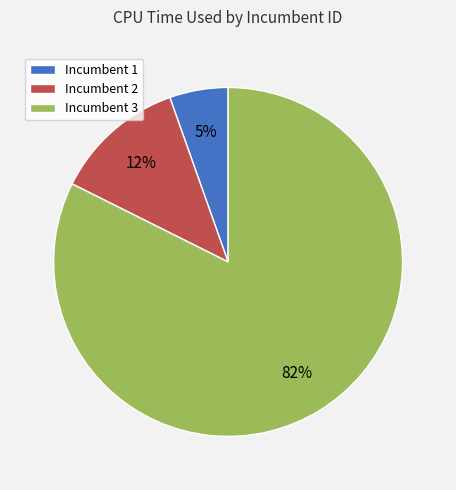

True or false: Incumbent 2 accounts for 12% of the total.

True